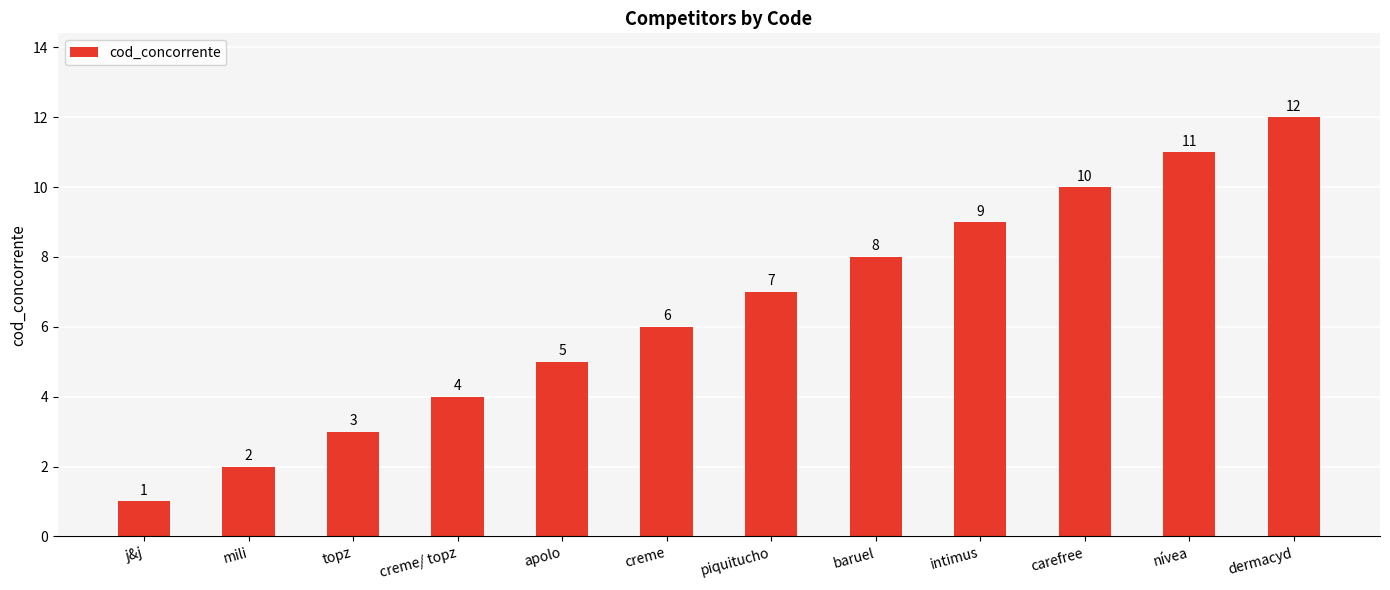

Which has a higher value, apolo or intimus?

intimus